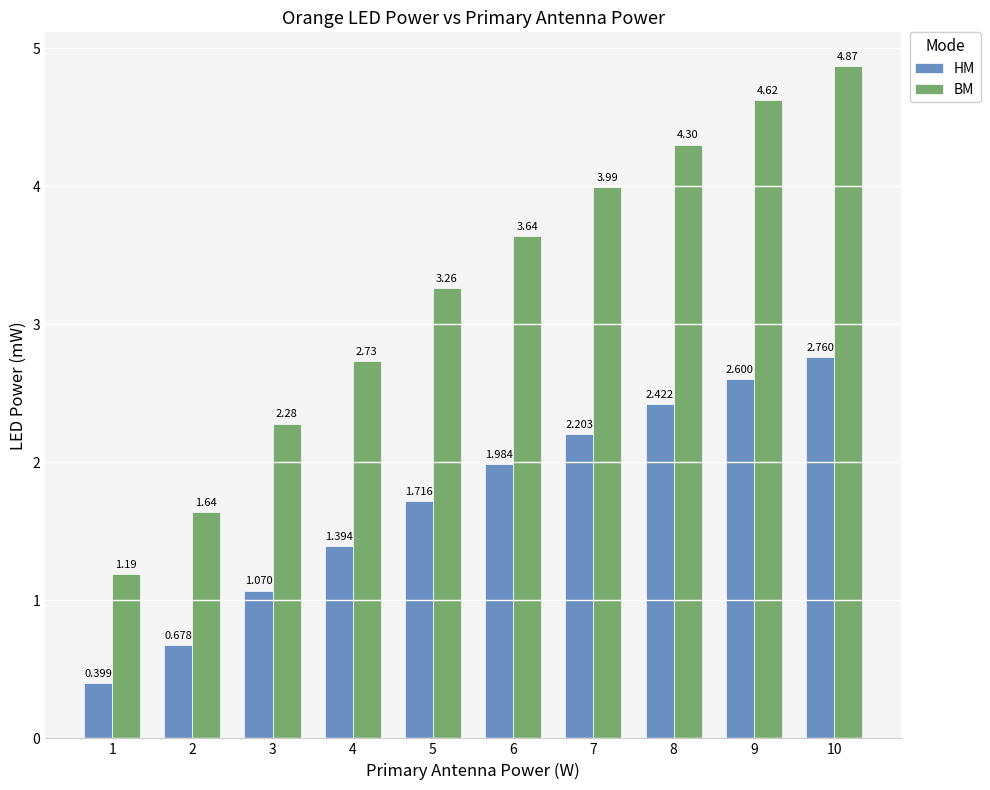

At 6, list the series in order from smallest to largest.

HM, BM